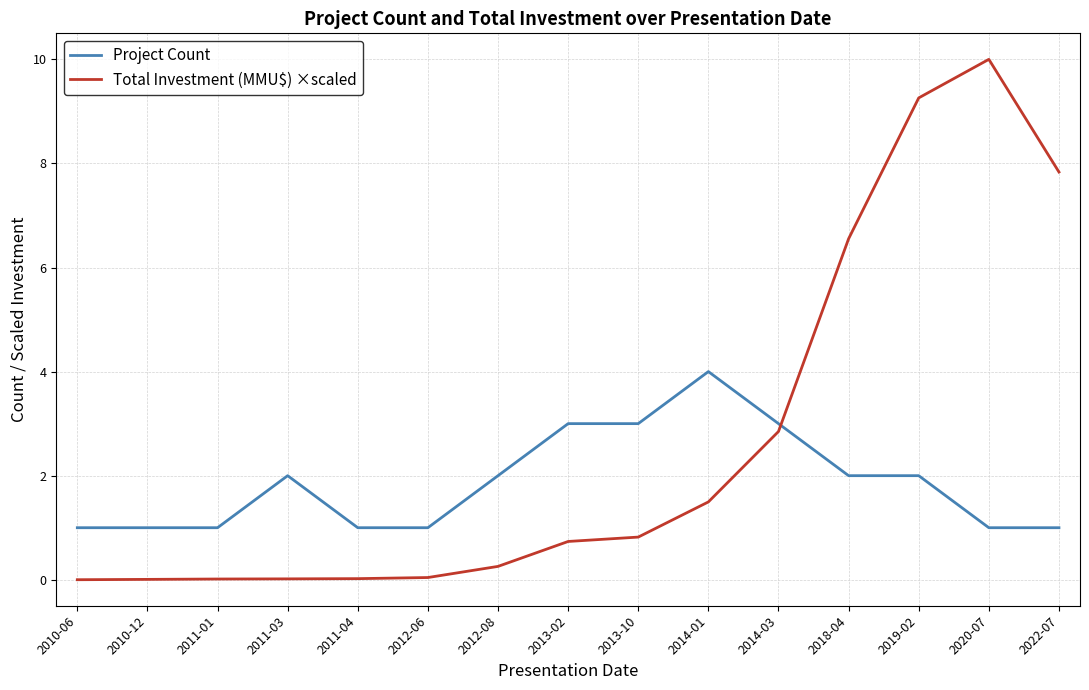

Between 2010-06 and 2020-07, which series saw the biggest shift?

Total Investment (MMU$) ×scaled